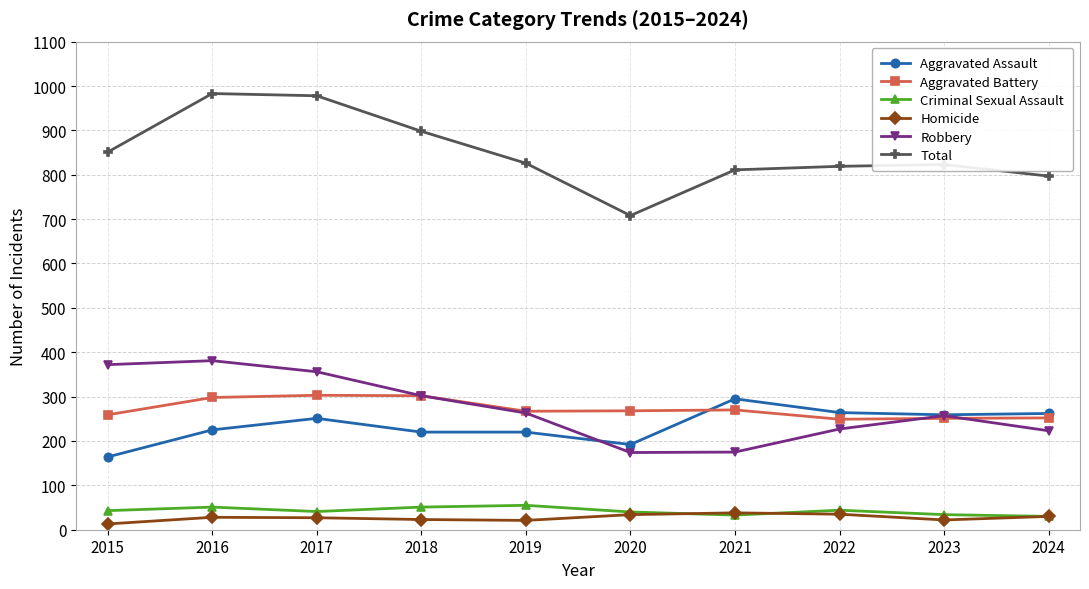

How many data points does each series have?

10